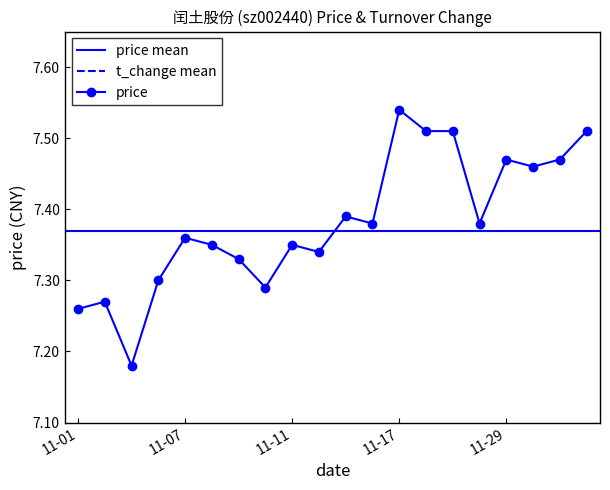

What is the value of the 8th point from the left?

7.3